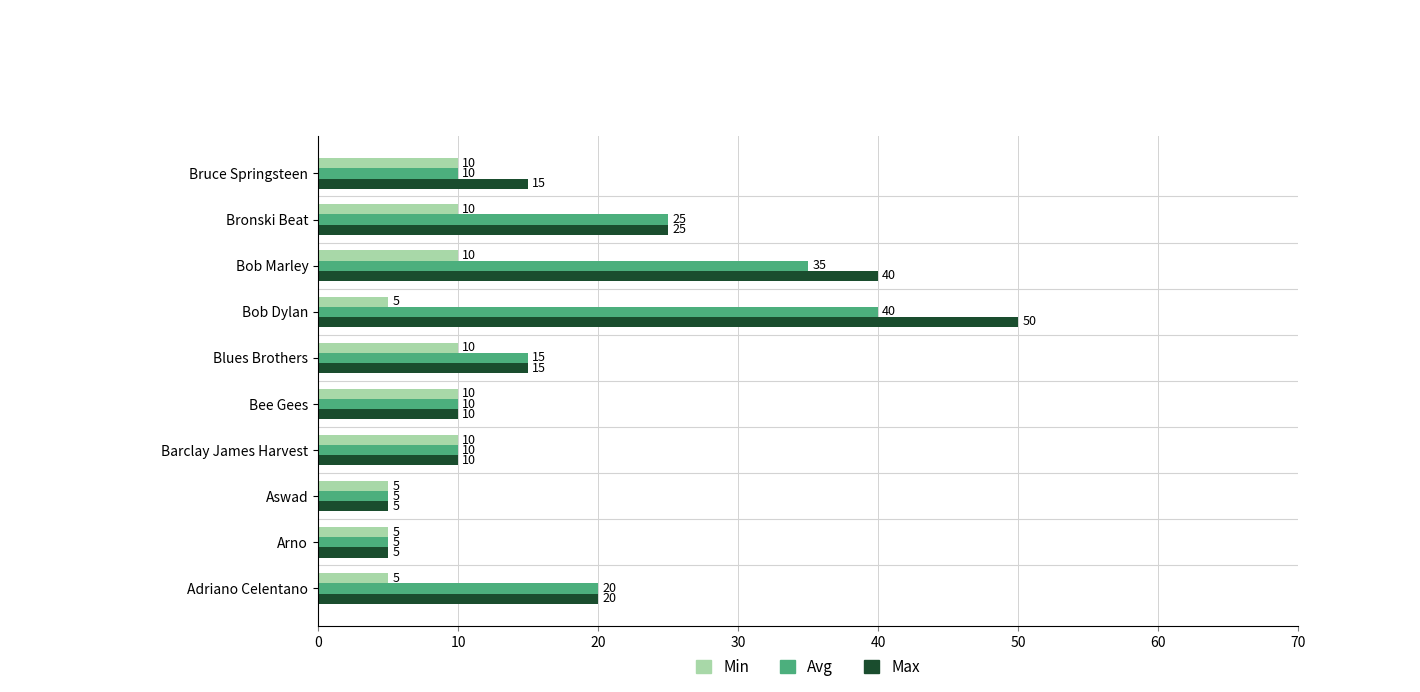

Between Bob Marley and Bronski Beat, which series saw the biggest shift?

Max